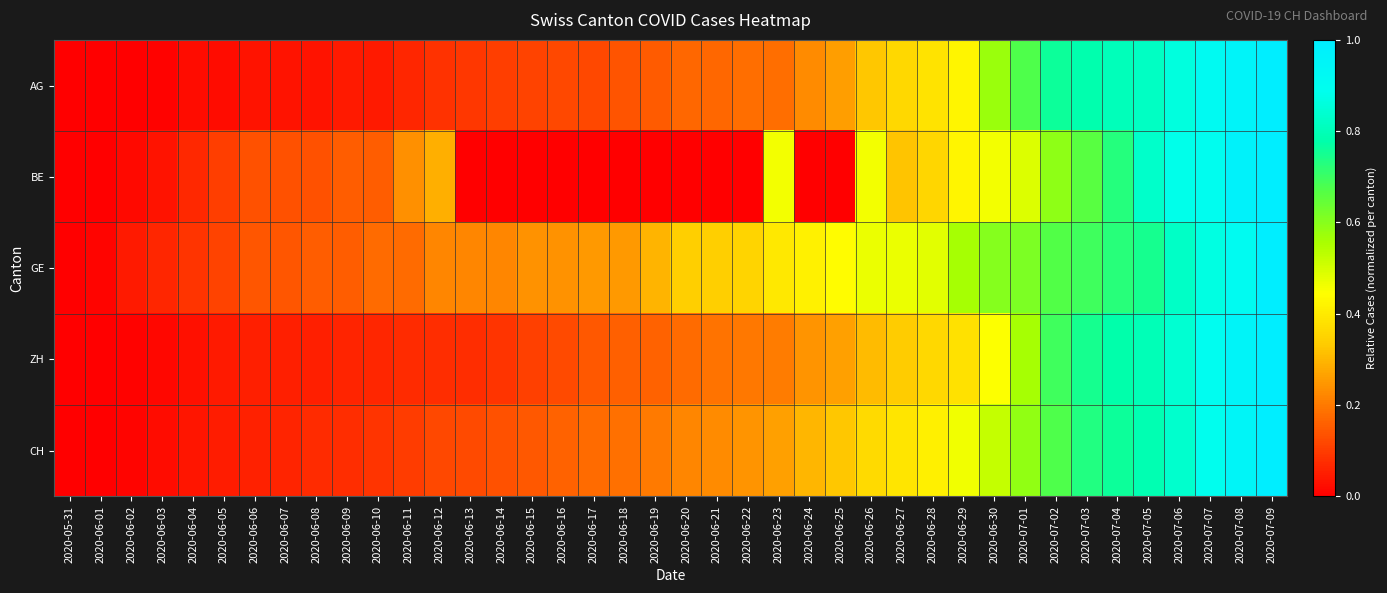

What is the greatest value displayed?

1.0